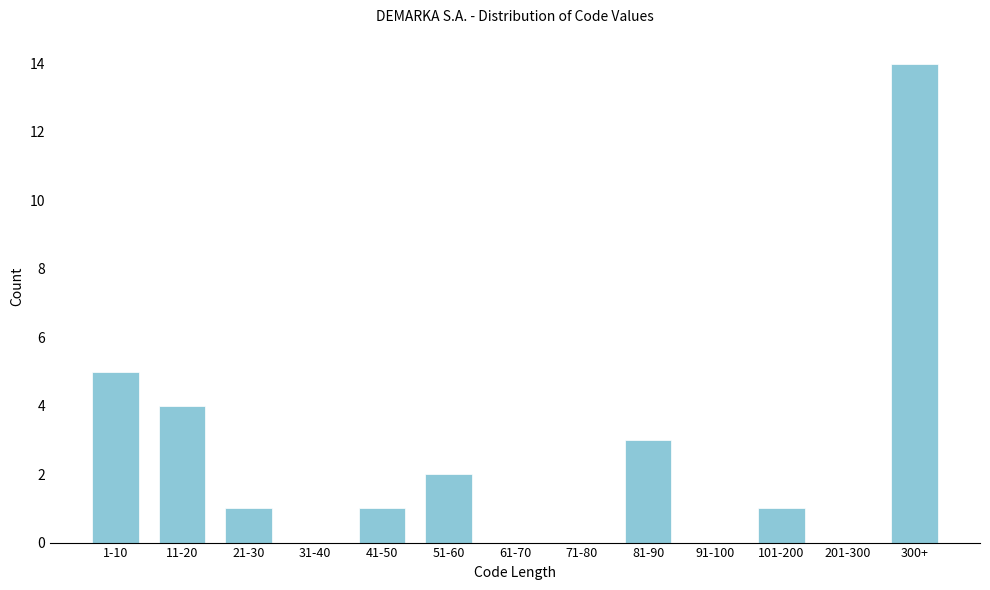

Reading left to right, list all the values displayed in this chart.

1-10=5	11-20=4	21-30=1	31-40=0	41-50=1	51-60=2	61-70=0	71-80=0	81-90=3	91-100=0	101-200=1	201-300=0	300+=14